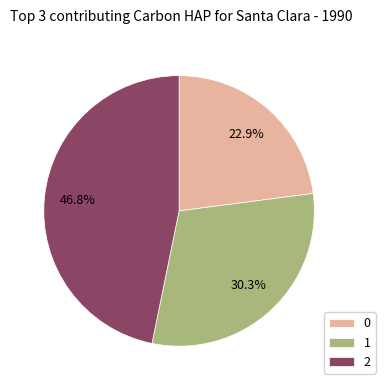

Rank the categories by value from highest to lowest.

2, 1, 0